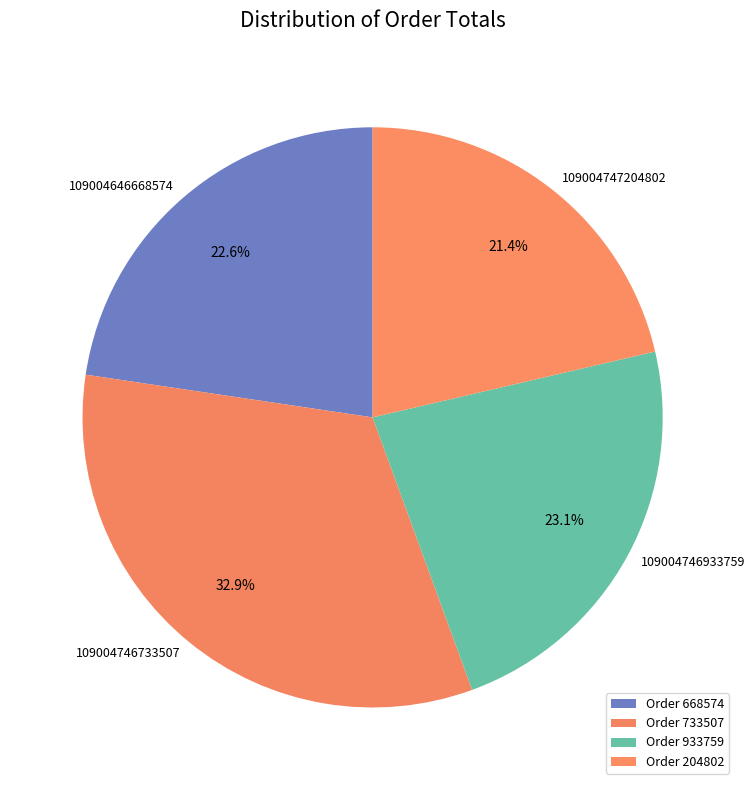

Which slice is the largest?

109004746733507